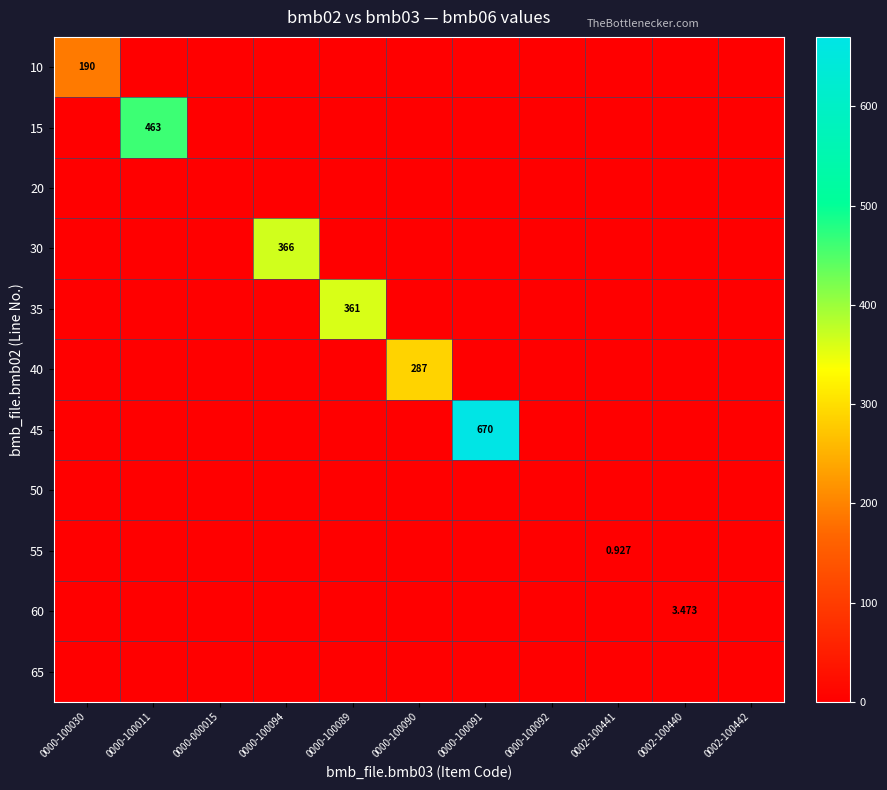

At 0000-100091, list the series in order from largest to smallest.

45, 10, 15, 20, 30, 35, 40, 50, 55, 60, 65